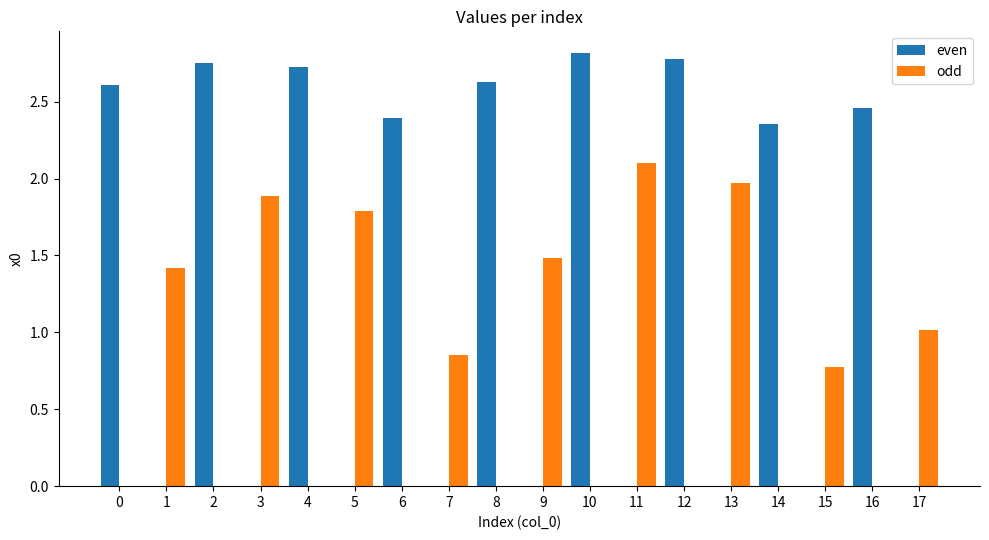

The value of even at 10 is 2.8. True or false?

True